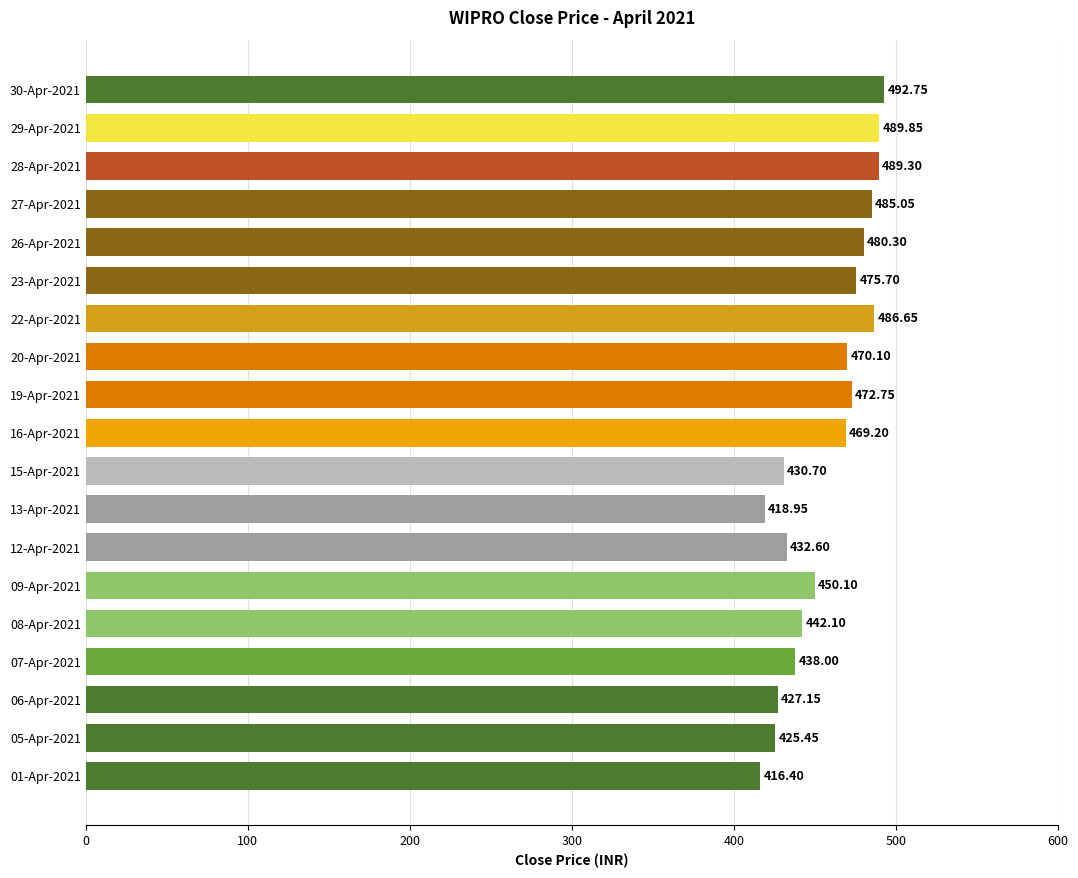

What is the average value?

457.5